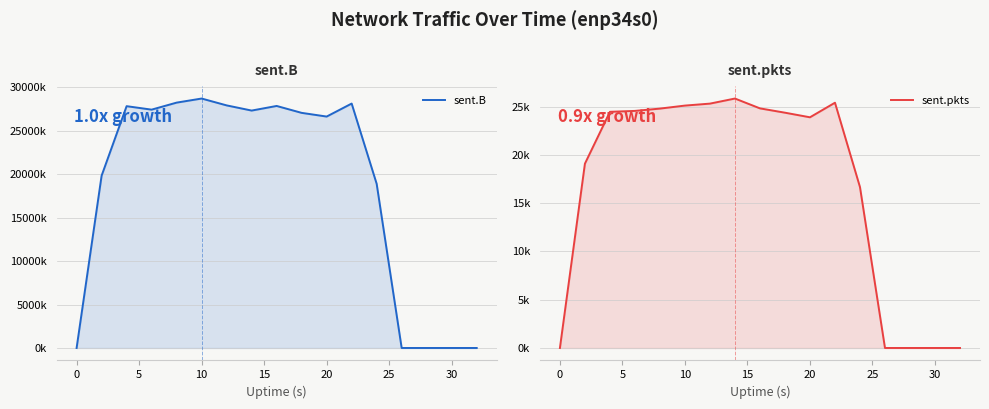

Which series has the largest total across all categories?

sent.B